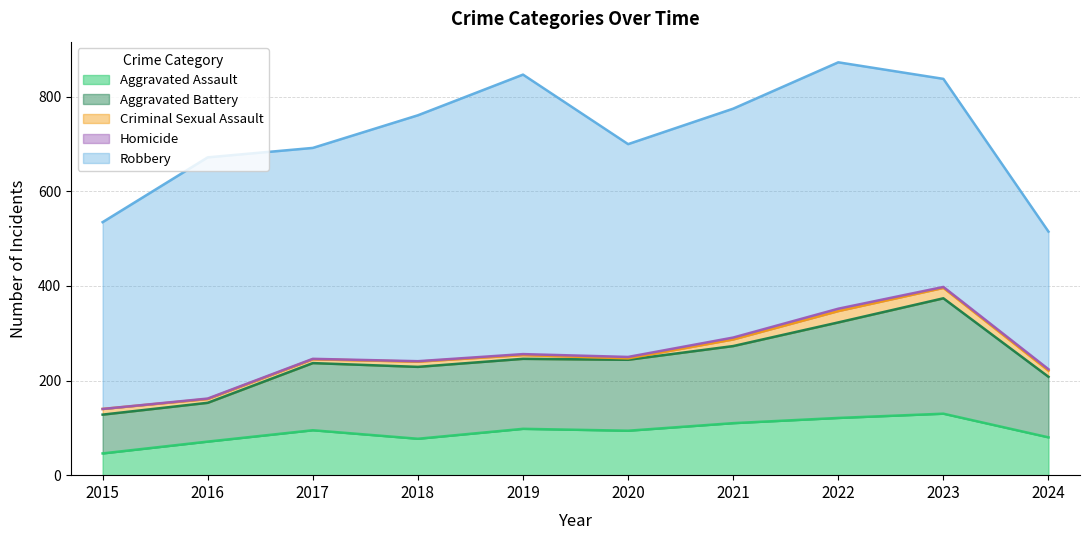

True or false: Criminal Sexual Assault has more than 2 points higher than both neighbors.

False